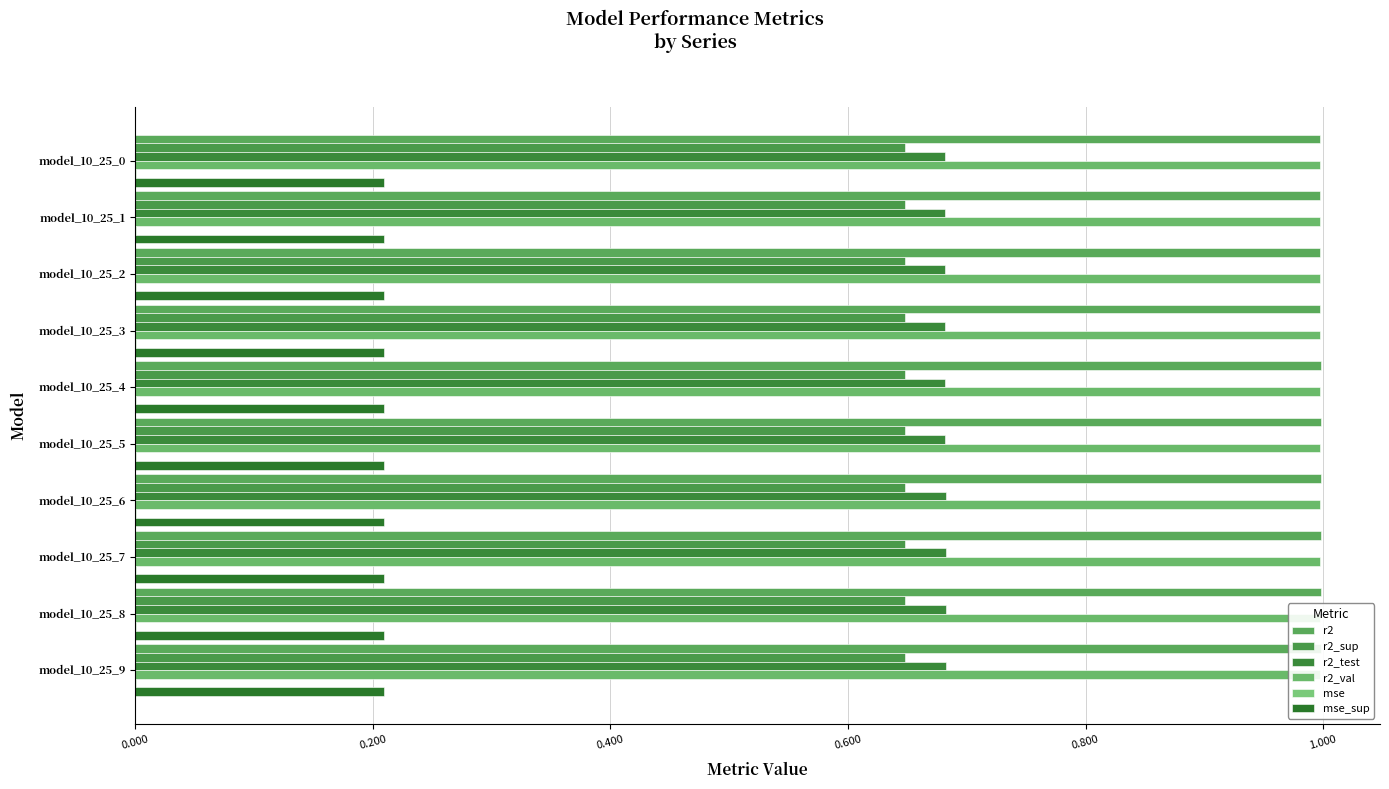

What is the average value of the r2_sup series?

0.6